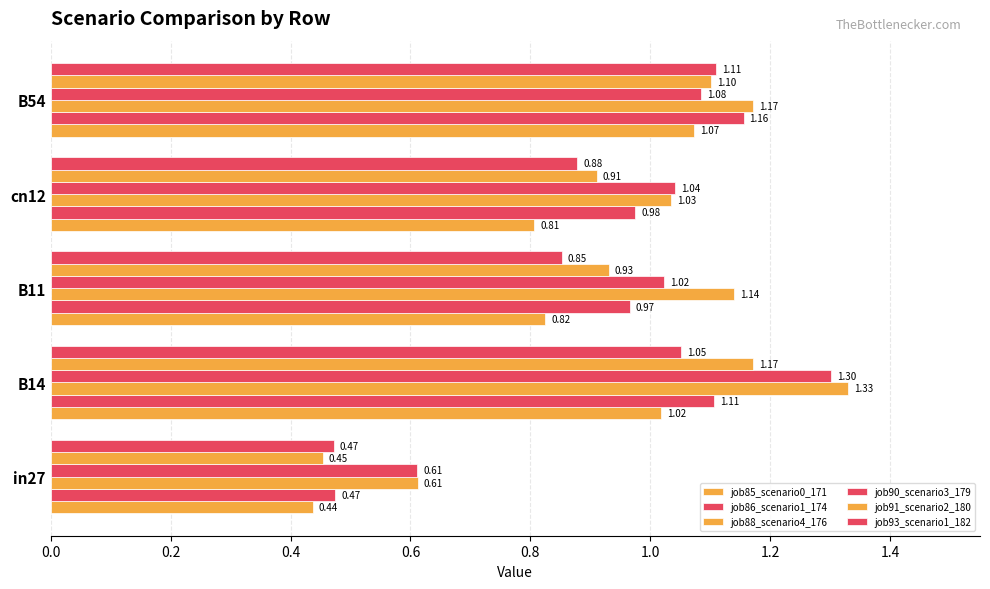

How many values in the job90_scenario3_179 series exceed 1?

4